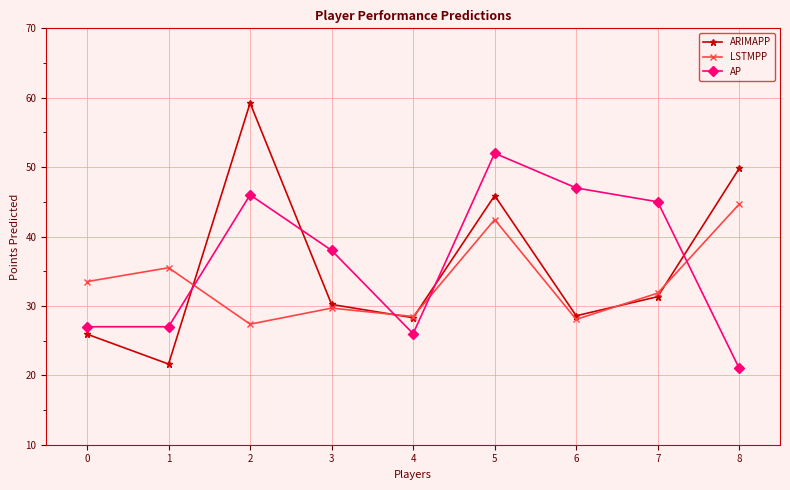

At which category does the chart reach its peak across all series?

2